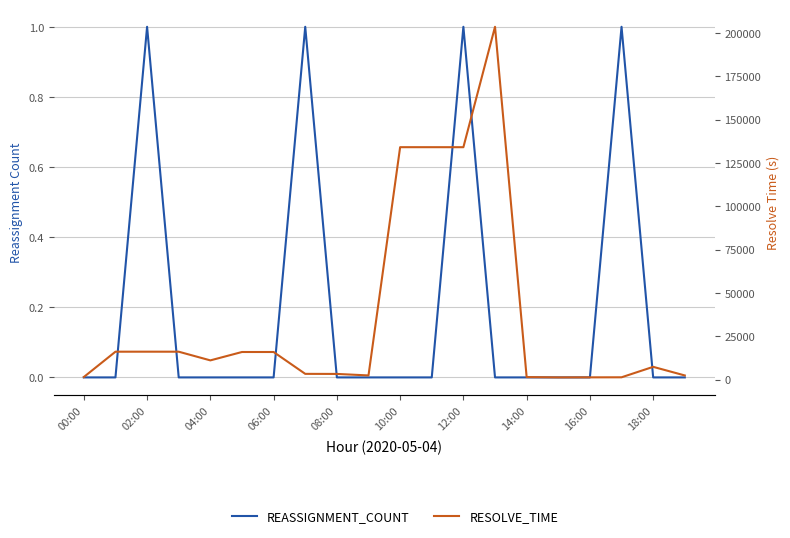

Is the value of RESOLVE_TIME at 14:00 greater than the value of REASSIGNMENT_COUNT at 14?

Yes